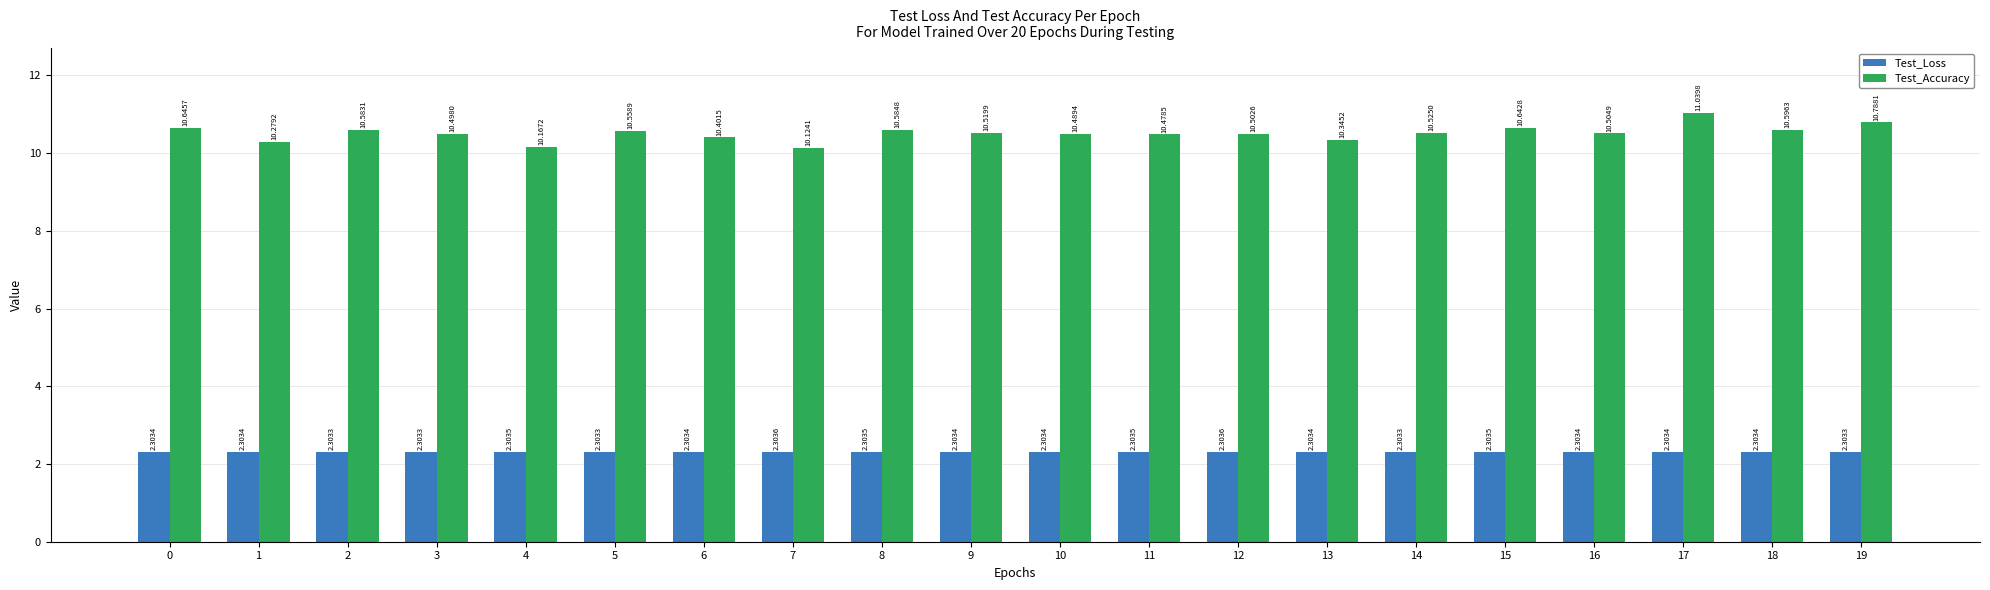

What is the average value of the Test_Accuracy series?

10.5